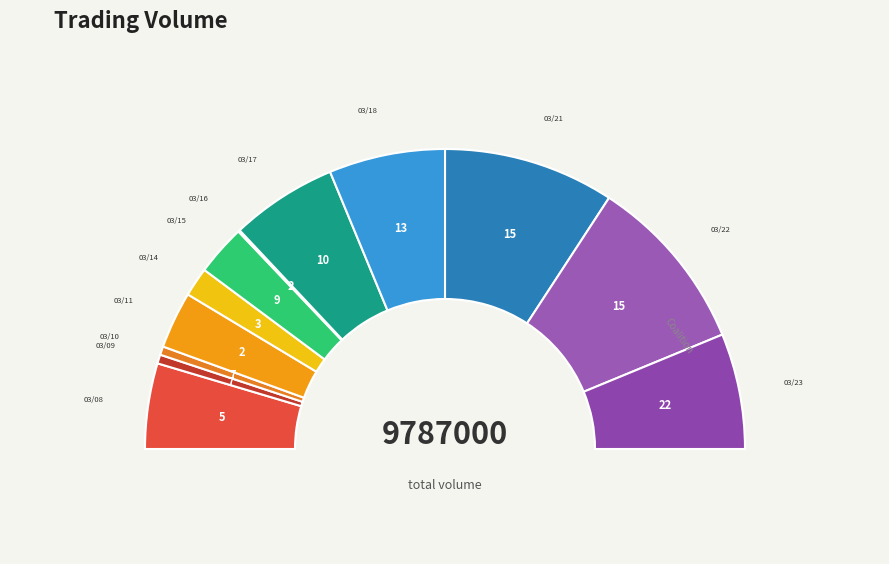

To the nearest percent, what is the combined percentage of 105/03/16 and 105/03/10?

1%